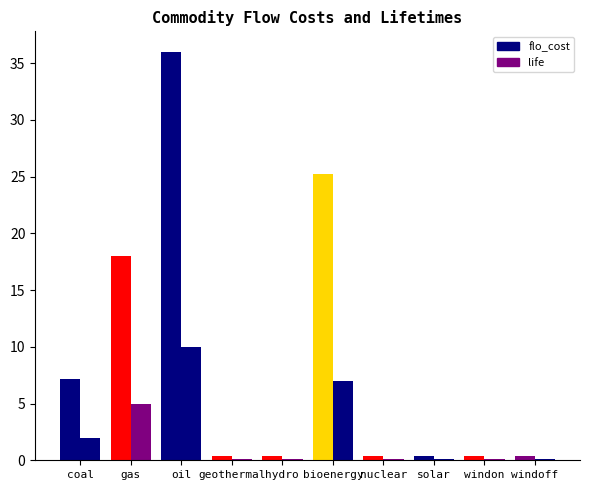

Is the value of flo_cost at gas greater than the value of life at coal?

Yes